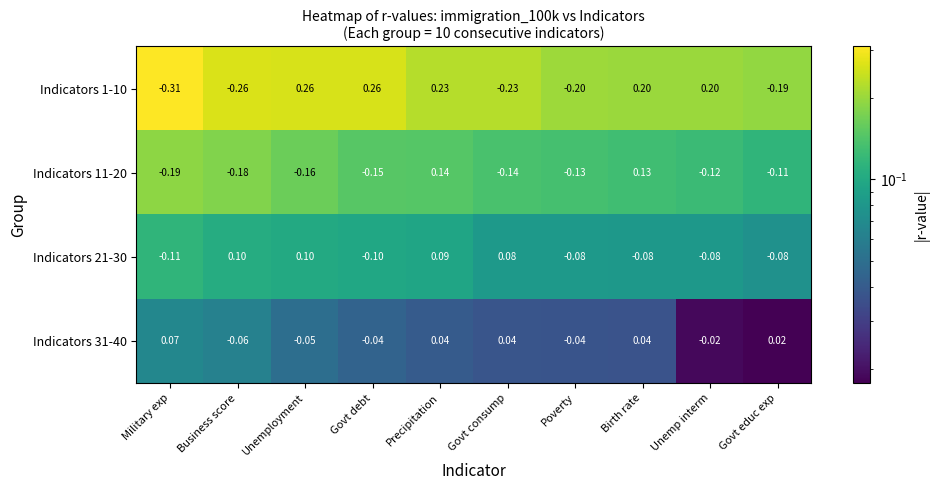

Rank the categories by Indicators 11-20 value from highest to lowest.

Precipitation, Birth rate, Govt educ exp, Unemp interm, Poverty, Govt consump, Govt debt, Unemployment, Business score, Military exp